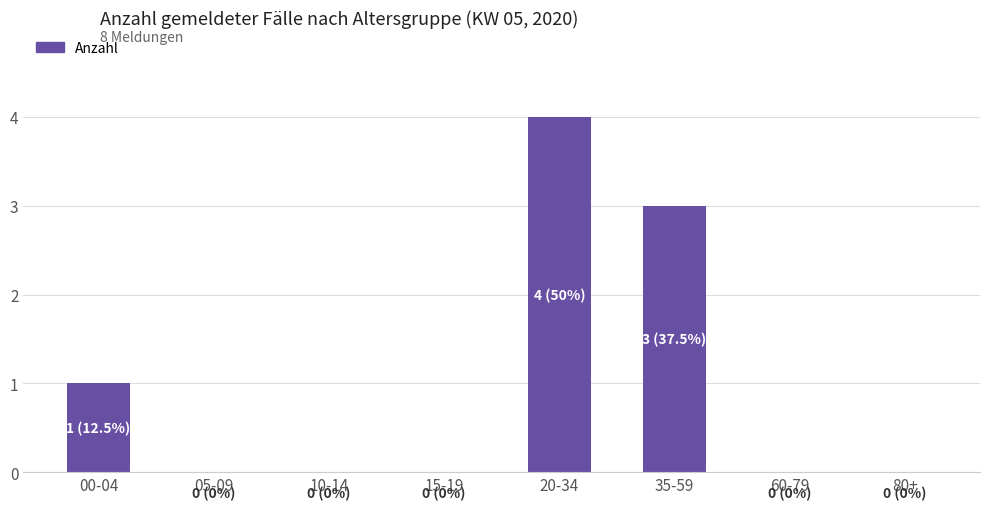

Reading right to left, list all the values displayed in this chart.

0	0	3	4	0	0	0	1